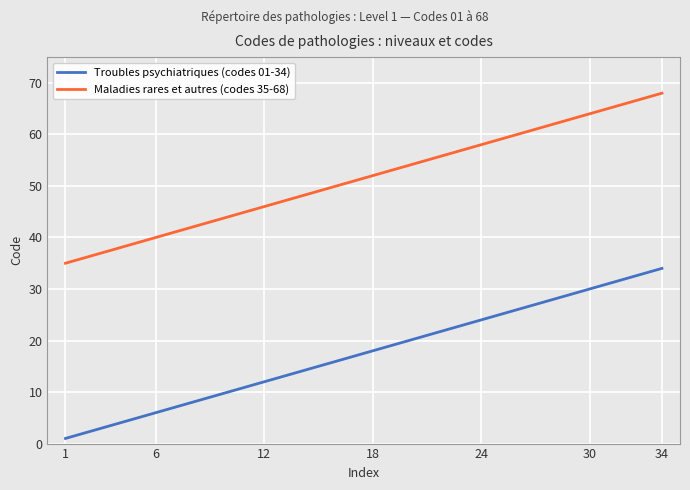

Rank the series by their average value, from highest to lowest.

Maladies rares et autres (codes 35-68), Troubles psychiatriques (codes 01-34)